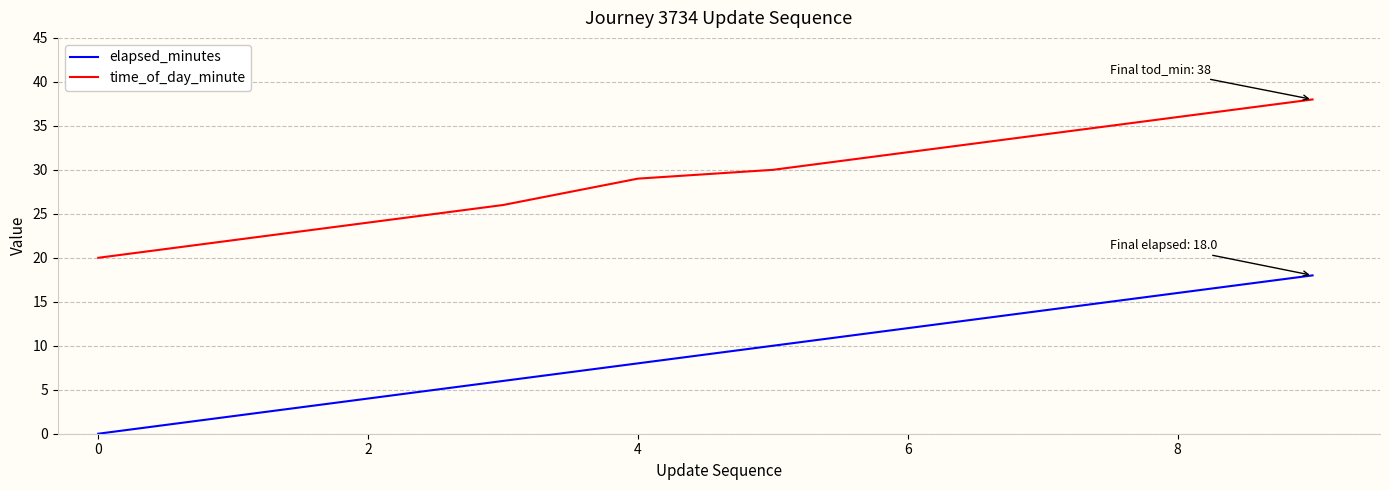

How many values in elapsed_minutes are above zero?

9